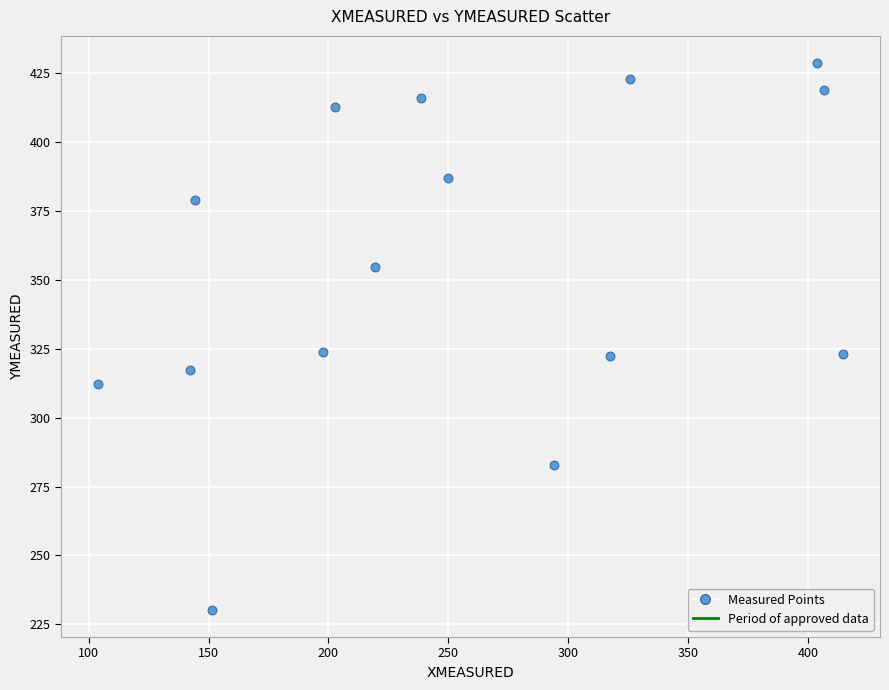

What is the range of Y values (max minus min)?

198.4